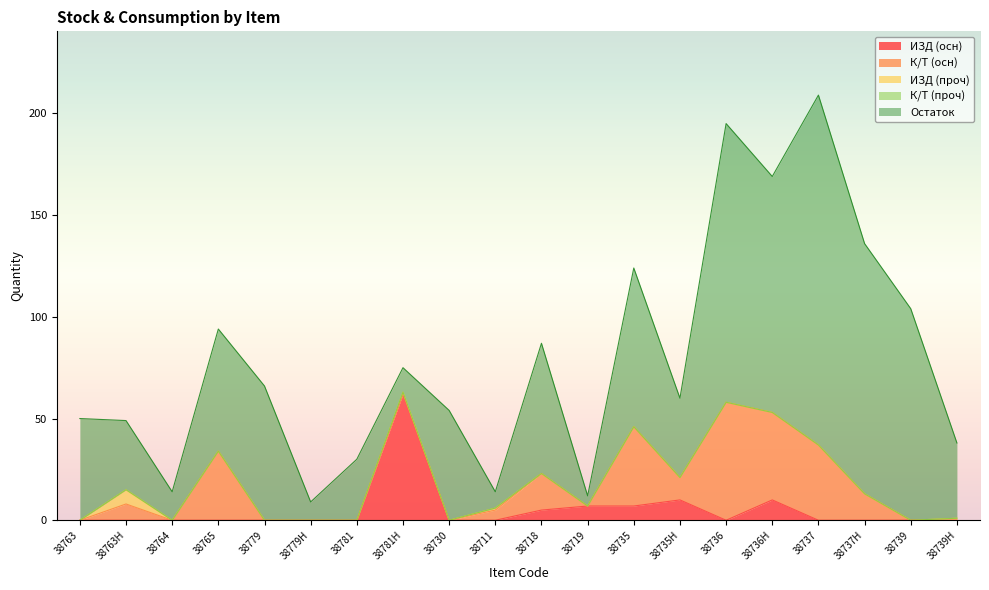

True or false: Остаток and ИЗД (проч) cross at least once.

False